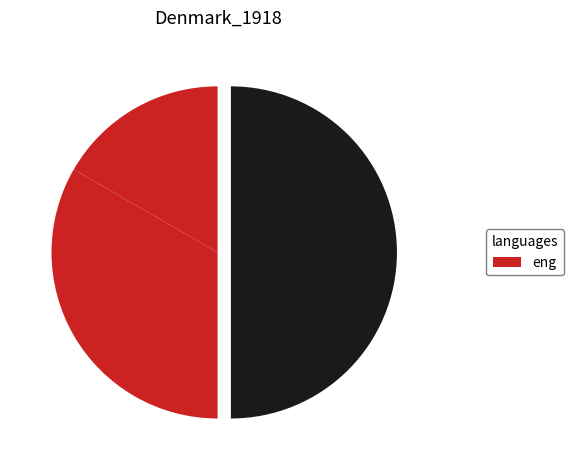

How many slices are in this pie chart?

3